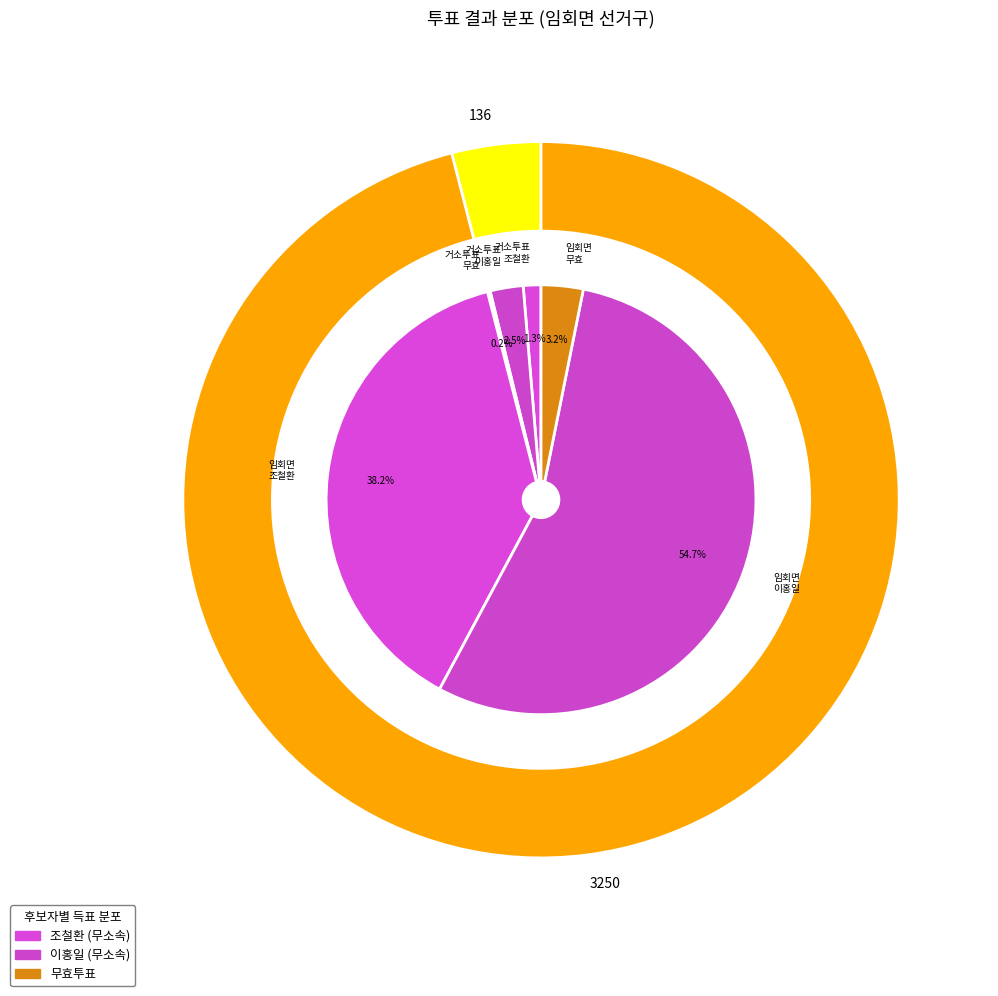

Does any single category account for the majority?

Yes